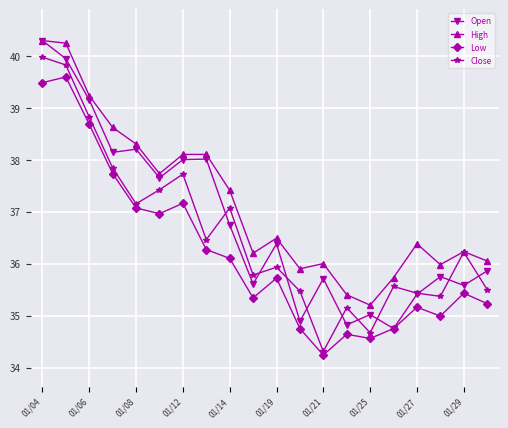

Rank the series by their average value, from highest to lowest.

High, Open, Close, Low